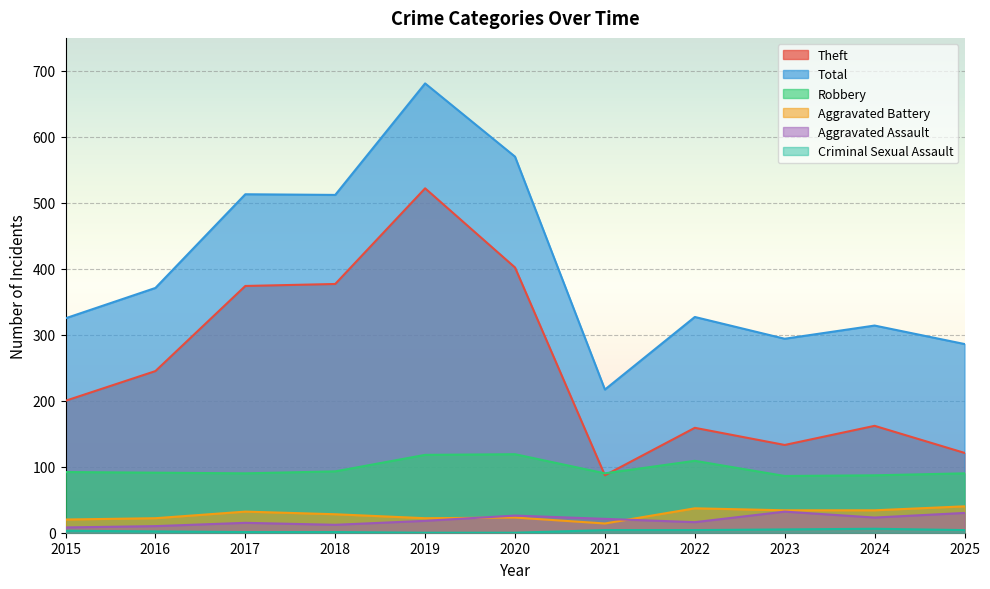

Is it true that Total equals 166 at 2024?

False